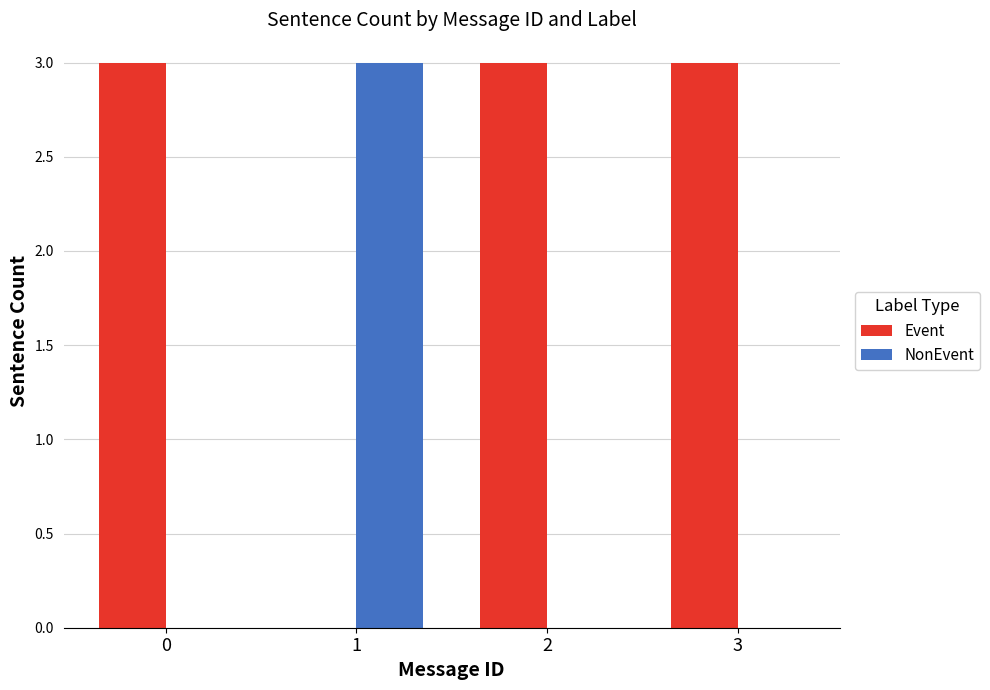

What is the greatest value displayed?

3